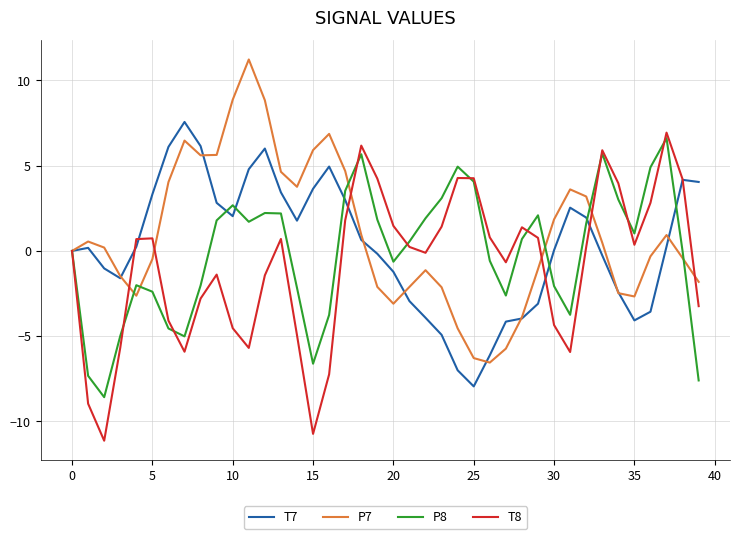

List the series in order of their overall mean, lowest first.

T8, P8, T7, P7